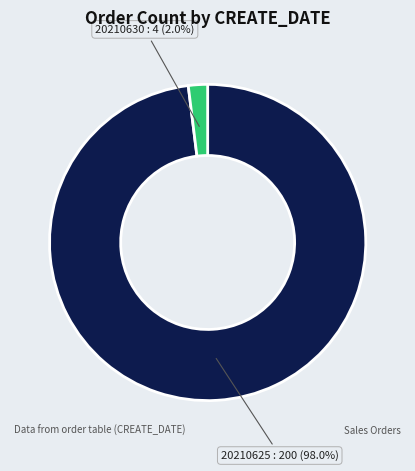

Is 20210625 the majority of the pie?

Yes